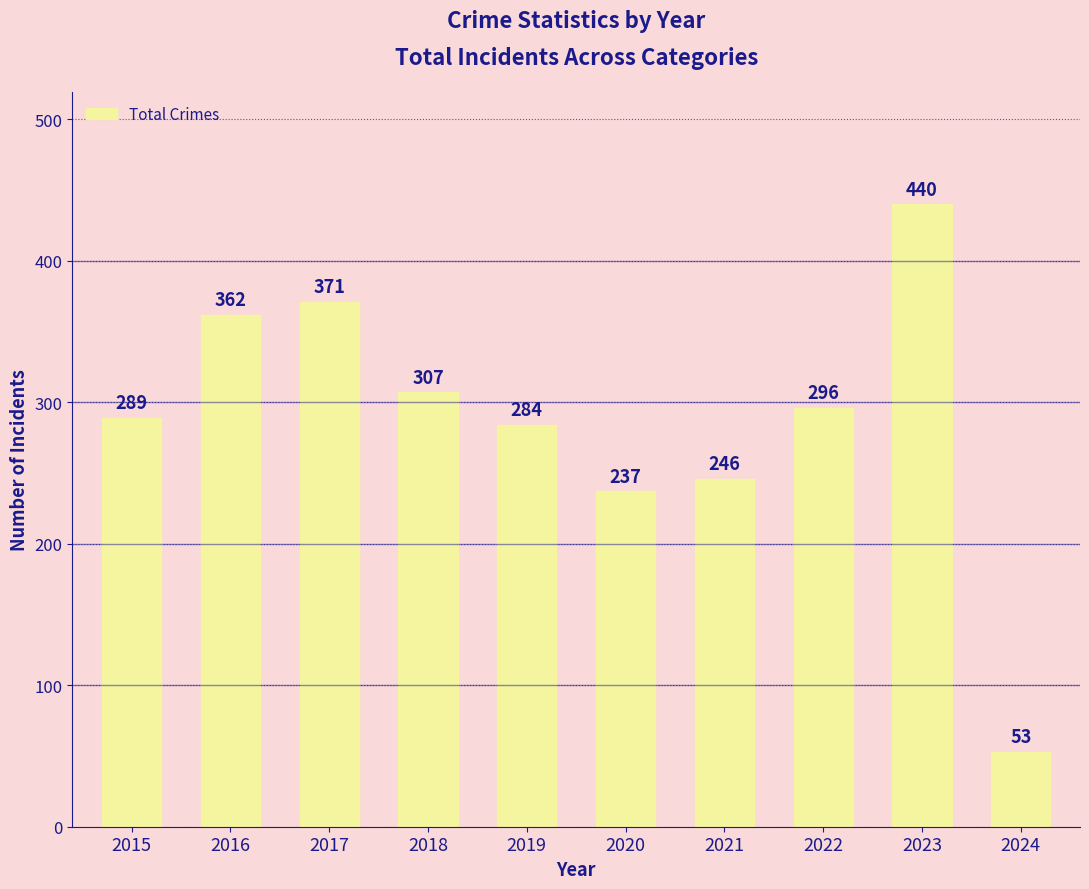

List the labels in order of value, largest first.

2023, 2017, 2016, 2018, 2022, 2015, 2019, 2021, 2020, 2024